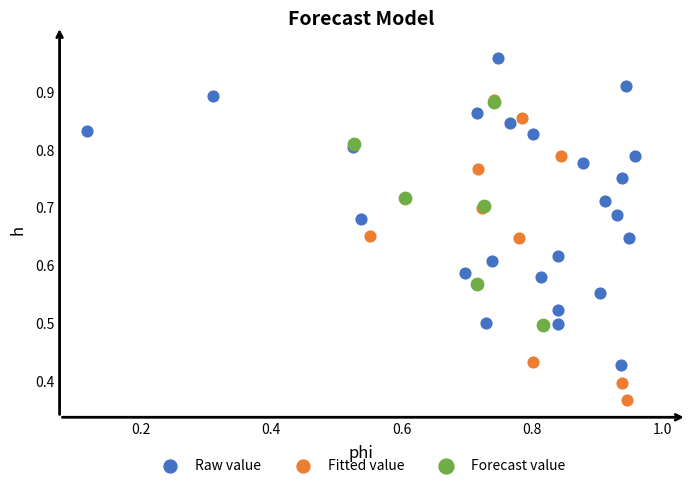

Which series reaches the maximum Y coordinate?

Raw value